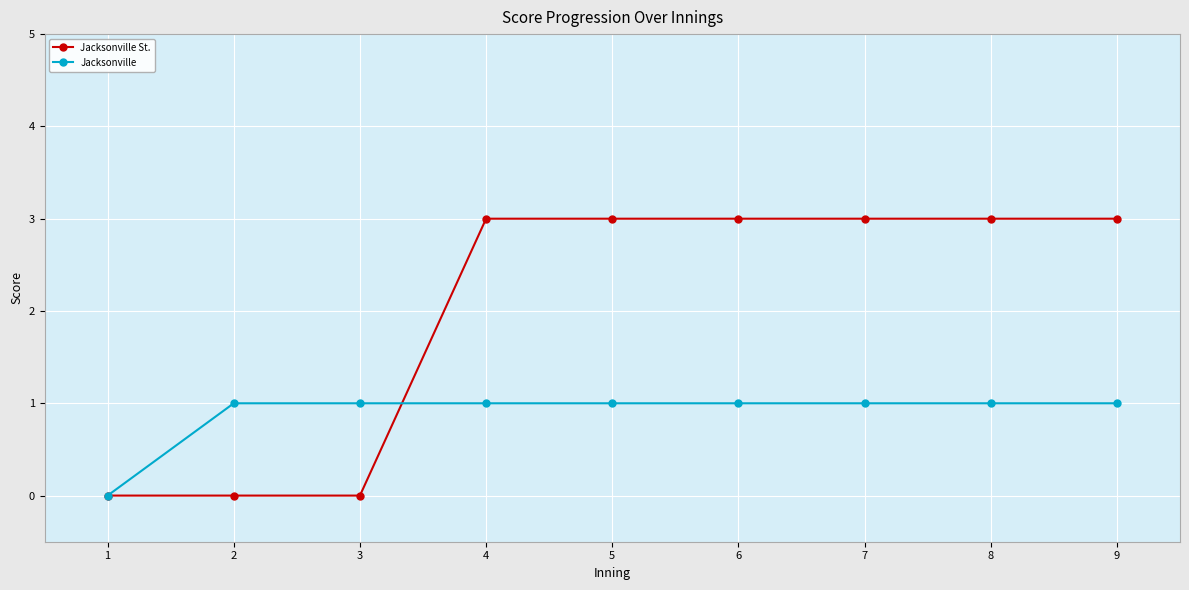

What are all the series names shown in the legend?

Jacksonville St., Jacksonville